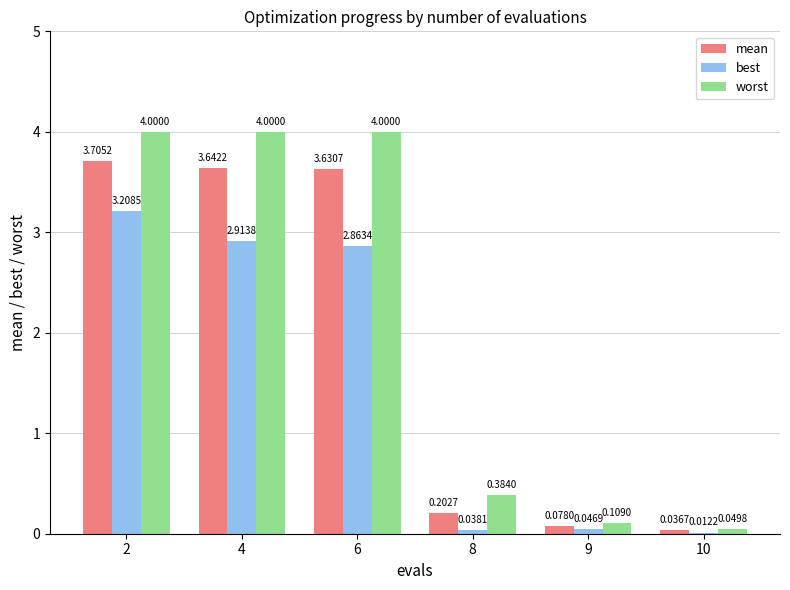

What is the total value across all series at 8?

0.6